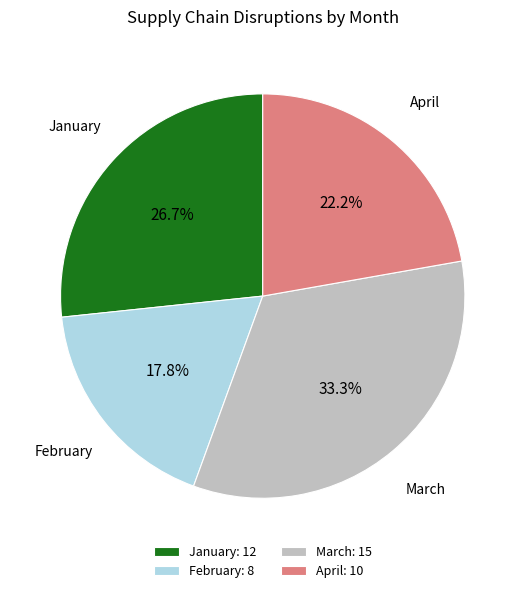

To the nearest percent, what percentage of the pie is January?

27%